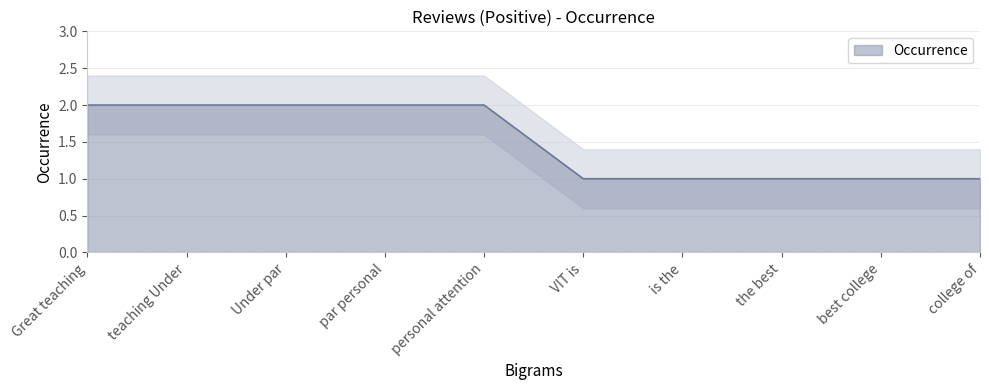

Between teaching Under and best college, which is larger?

teaching Under